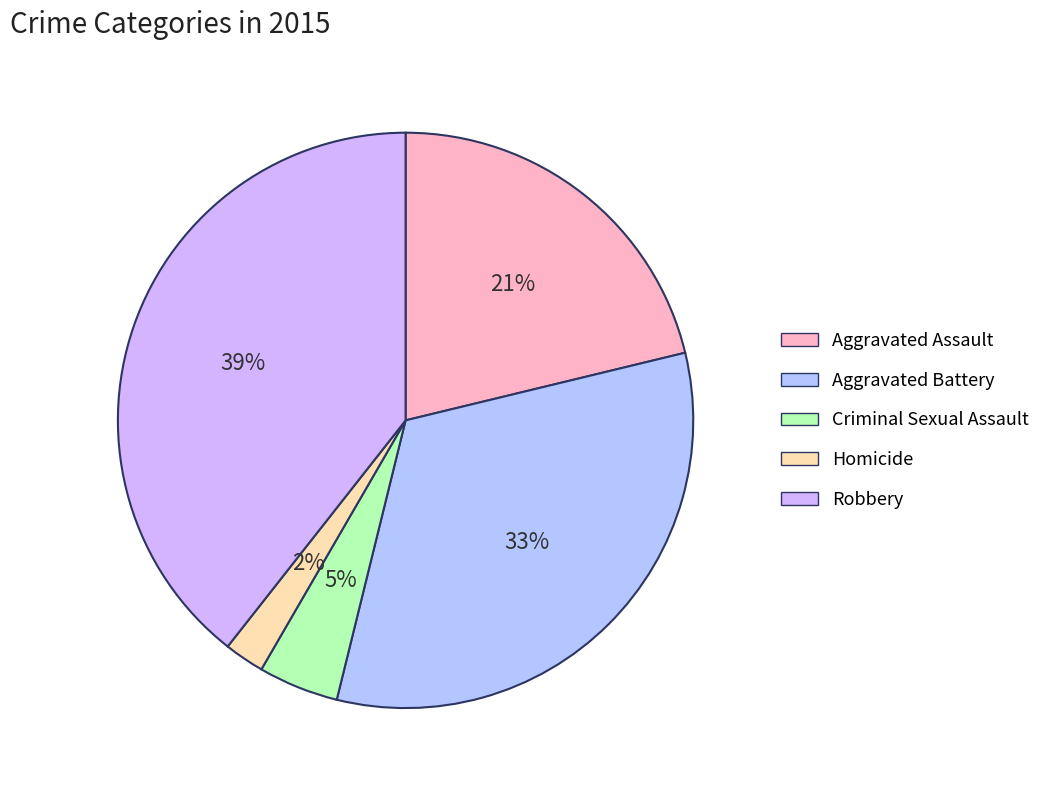

Is Aggravated Assault the majority of the pie?

No